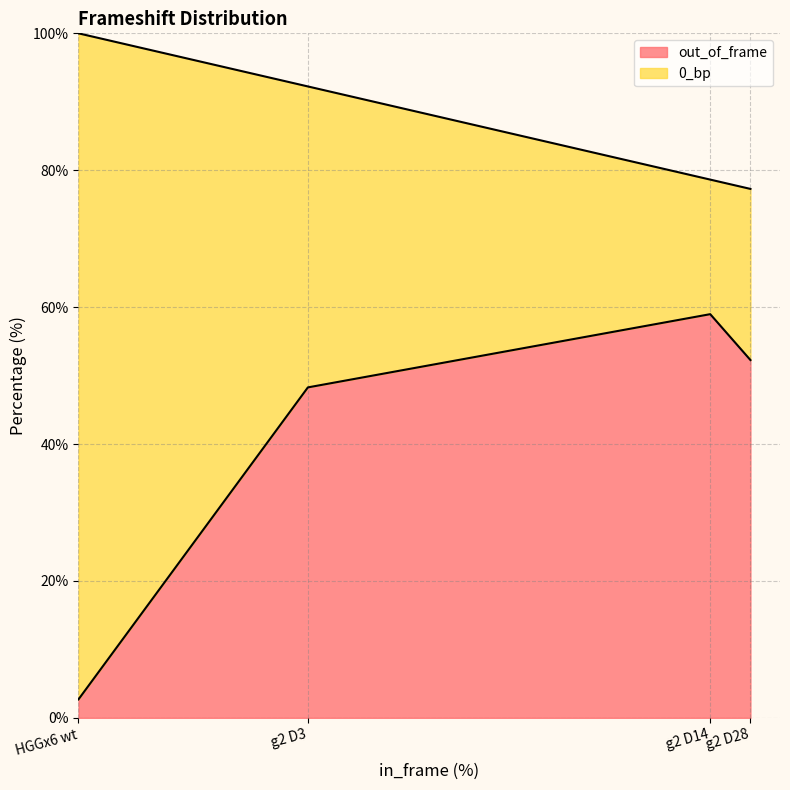

Which has a higher value, HGGx6 wt or g2 D14?

g2 D14